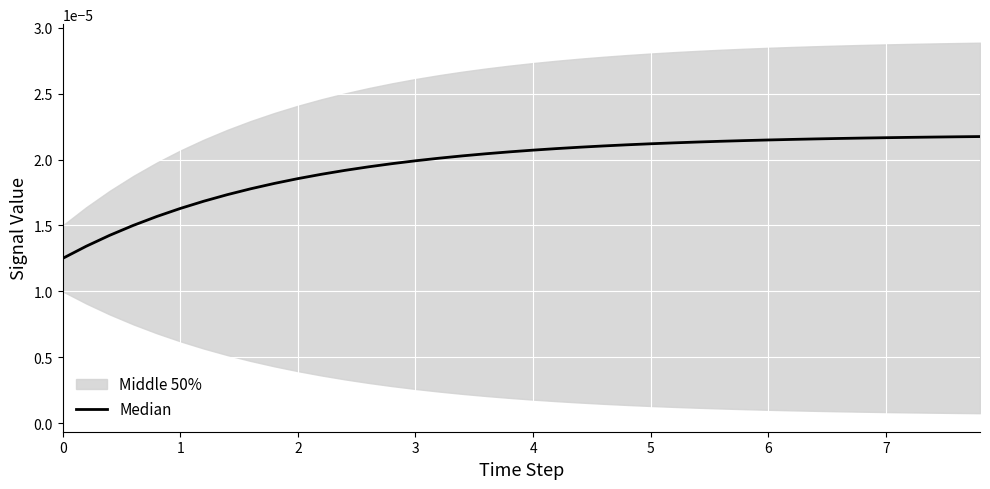

Count the values in the range 0 to 1.

40